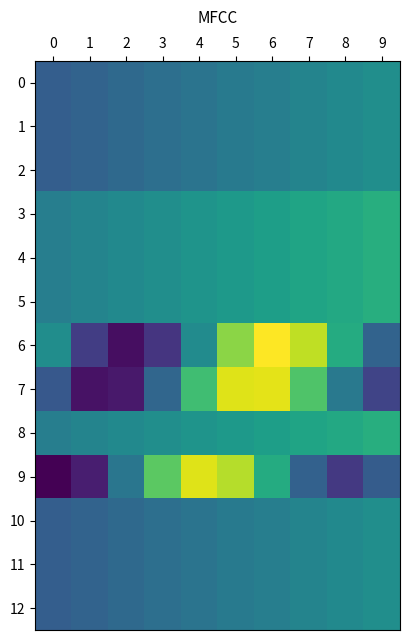

Which has a higher value, 4 or 8?

8